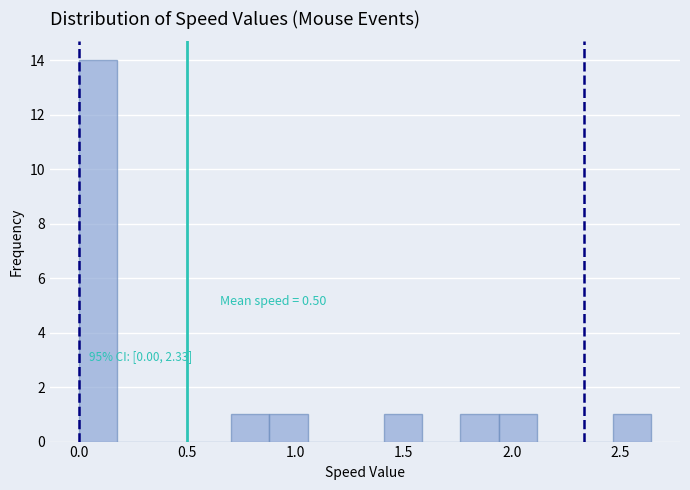

Read against the x-axis, roughly where is the centre of the tallest bar?

0.10